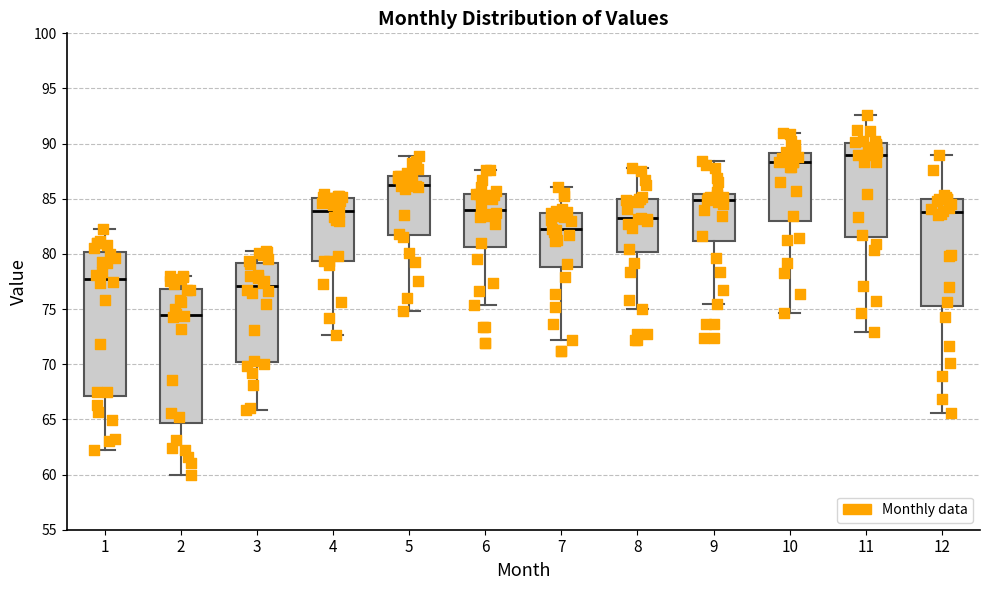

Reading left to right, transcribe this box plot: for each box, give where its median line is, the range the box spans, and where its two whiskers end, as read against the y-axis. The values are not printed on the chart, so give them approximately, as read against the axis.

1: median 78.0, box 67.0 to 80.0, whiskers 62.5 to 82.5
2: median 74.5, box 64.5 to 77.0, whiskers 60.0 to 78.0
3: median 77.0, box 70.0 to 79.0, whiskers 66.0 to 80.0
4: median 84.0, box 79.5 to 85.0, whiskers 72.5 to 85.5
5: median 86.5, box 81.5 to 87.0, whiskers 75.0 to 89.0
6: median 84.0, box 80.5 to 85.5, whiskers 75.5 to 87.5
7: median 82.0, box 79.0 to 83.5, whiskers 72.0 to 86.0
8: median 83.0, box 80.0 to 85.0, whiskers 75.0 to 88.0
9: median 85.0, box 81.0 to 85.5, whiskers 75.5 to 88.5
10: median 88.5, box 83.0 to 89.0, whiskers 74.5 to 91.0
11: median 89.0, box 81.5 to 90.0, whiskers 73.0 to 92.5
12: median 84.0, box 75.5 to 85.0, whiskers 65.5 to 89.0